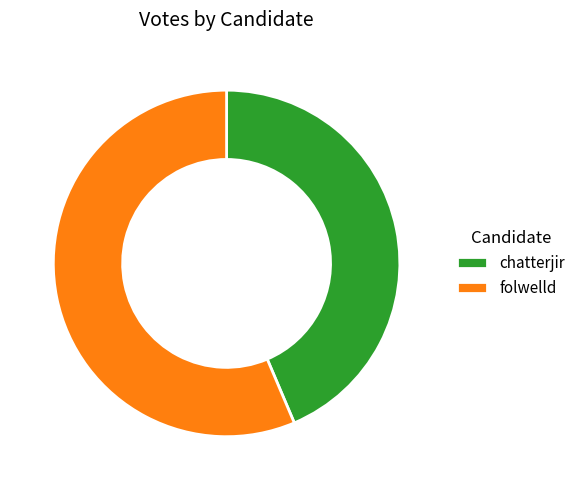

The chatterjir slice represents 59% of the pie. True or false?

False